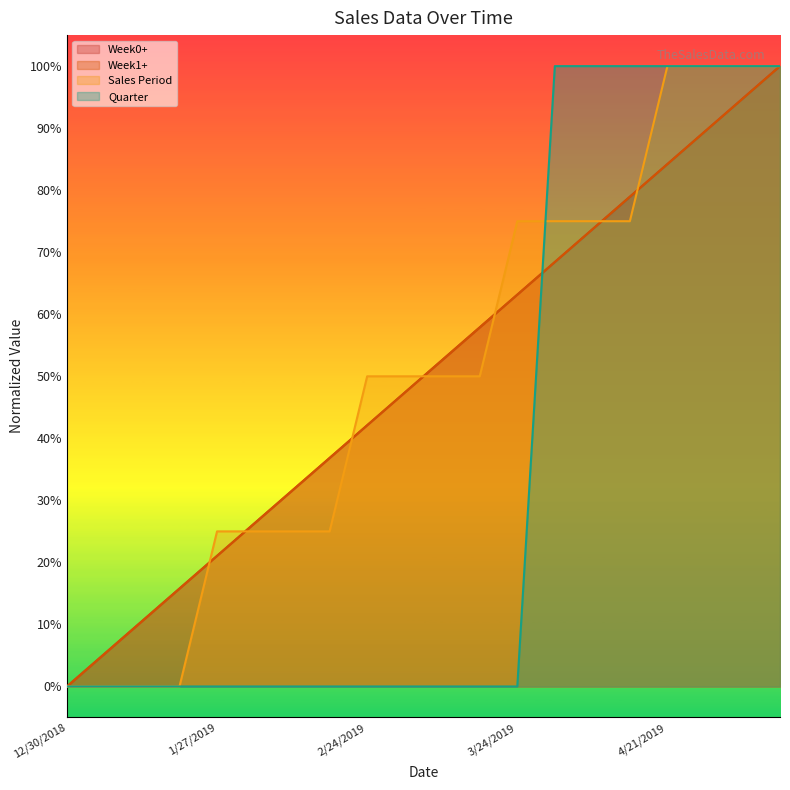

What is the total value across all series at 3/17/2019?

1.7